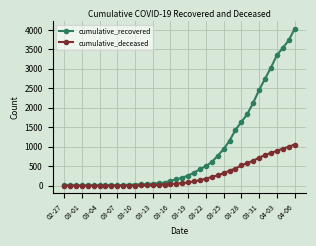

What is the sum of all cumulative_recovered values?

35770